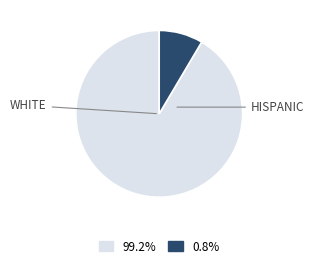

Is there a majority slice in this chart?

Yes